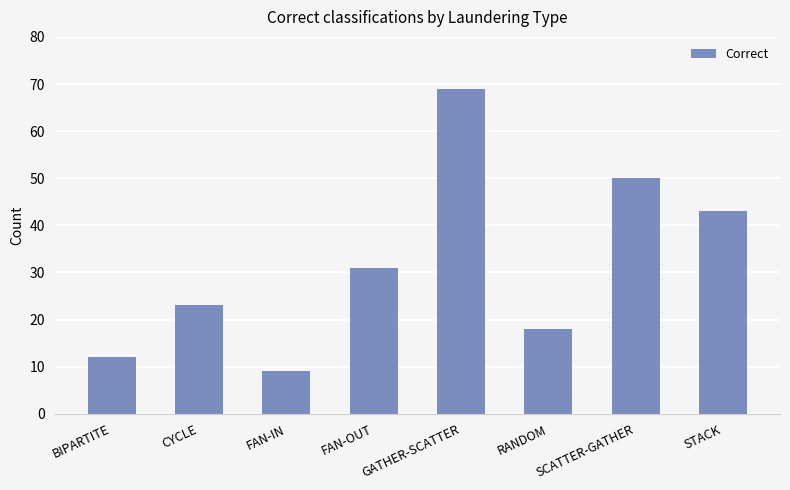

What is the value of the 3rd bar from the left?

9